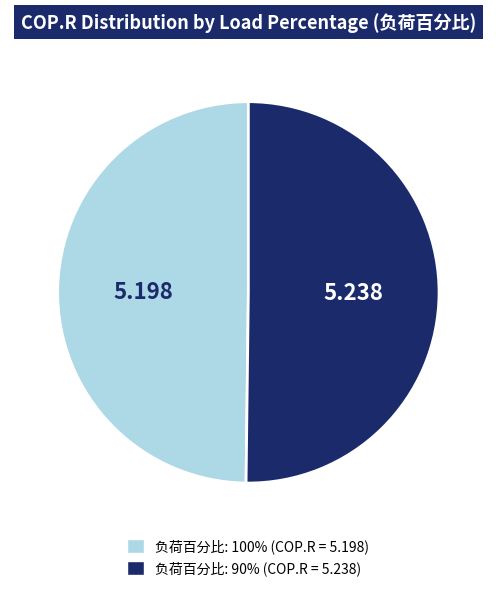

How many segments does this pie chart have?

2